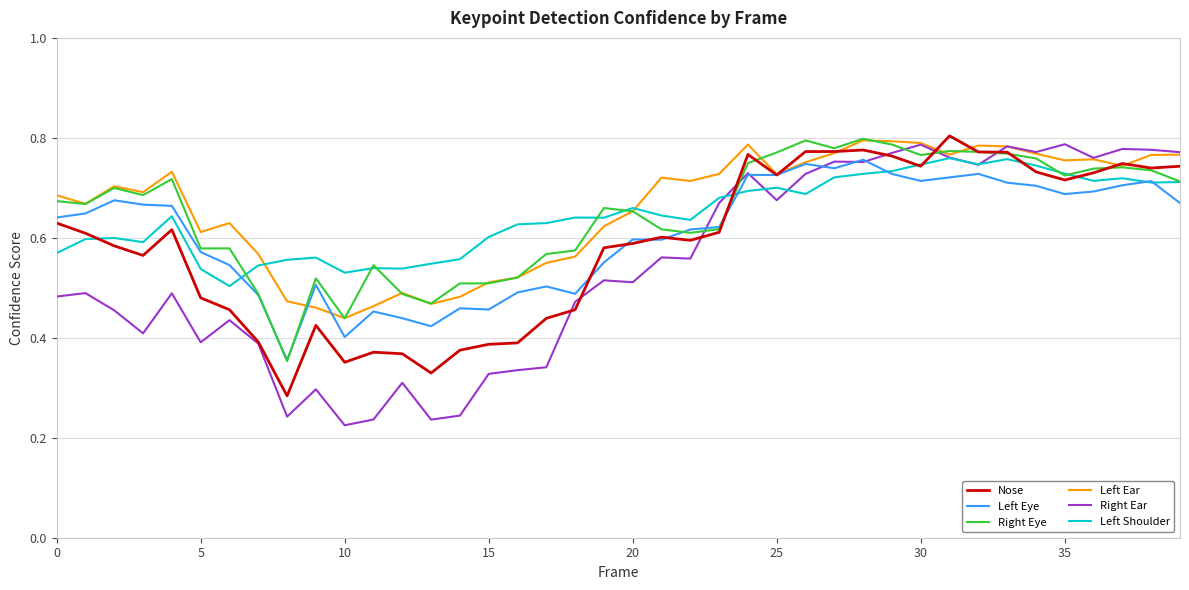

Rank the series by their maximum value, from lowest to highest.

Left Eye, Left Shoulder, Right Ear, Left Ear, Right Eye, Nose